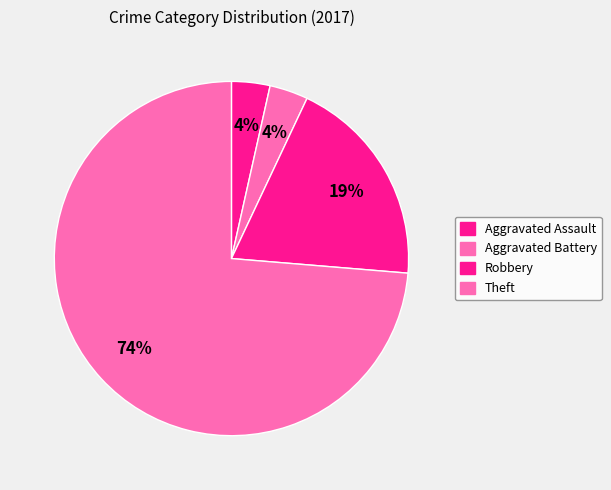

How many slices are in this pie chart?

4